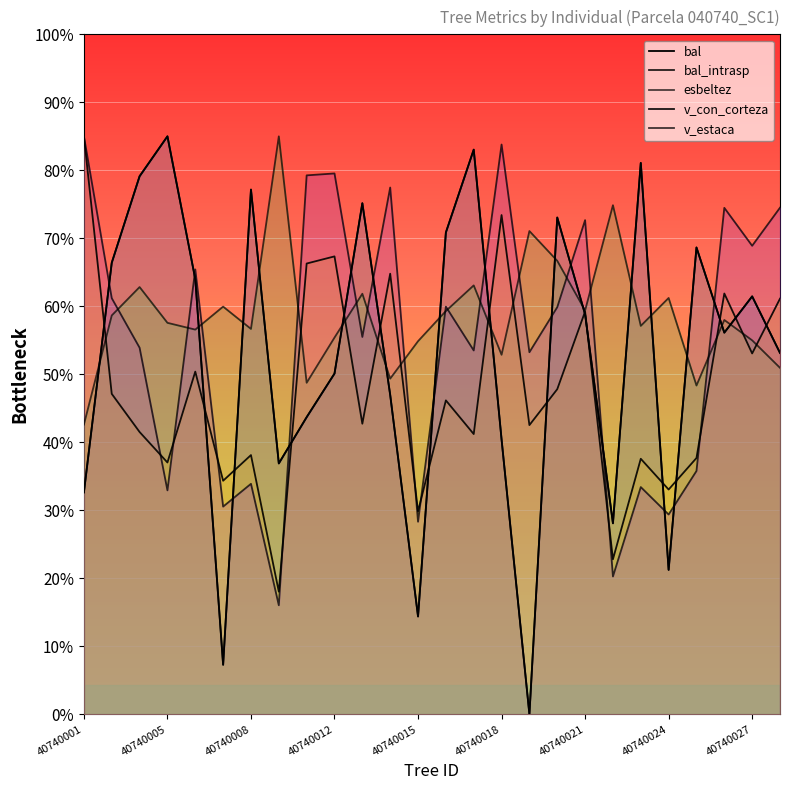

Reading right to left, extract all data points from this chart.

bal: 40740028=37.2	40740027=43.0	40740026=39.3	40740025=48.1	40740024=14.9	40740023=56.8	40740022=19.7	40740021=41.2	40740020=51.1	40740019=0.0	40740018=28.3	40740017=58.1	40740016=49.6	40740015=10.1	40740014=32.9	40740013=52.6	40740012=35.1	40740010=30.6	40740009=25.8	40740008=54.0	40740007=5.1	40740006=44.8	40740005=59.5	40740004=55.4	40740002=46.5	40740001=22.8
bal_intrasp: 40740028=37.2	40740027=43.0	40740026=39.3	40740025=48.1	40740024=14.9	40740023=56.8	40740022=19.7	40740021=41.2	40740020=51.1	40740019=0.0	40740018=28.3	40740017=58.1	40740016=49.6	40740015=10.1	40740014=32.9	40740013=52.6	40740012=35.1	40740010=30.6	40740009=25.8	40740008=54.0	40740007=5.1	40740006=44.8	40740005=59.5	40740004=55.4	40740002=46.5	40740001=22.8
esbeltez: 40740028=35.7	40740027=38.5	40740026=40.6	40740025=33.8	40740024=42.9	40740023=40.0	40740022=52.4	40740021=41.6	40740020=46.7	40740019=49.7	40740018=37.0	40740017=44.2	40740016=41.5	40740015=38.4	40740014=34.6	40740013=43.3	40740012=38.8	40740010=34.1	40740009=59.5	40740008=39.7	40740007=42.0	40740006=39.6	40740005=40.3	40740004=44.0	40740002=41.1	40740001=29.8
v_con_corteza: 40740028=42.8	40740027=37.1	40740026=43.3	40740025=26.4	40740024=23.1	40740023=26.3	40740022=16.0	40740021=41.5	40740020=33.5	40740019=29.8	40740018=51.4	40740017=28.9	40740016=32.3	40740015=20.9	40740014=45.4	40740013=29.9	40740012=47.1	40740010=46.4	40740009=12.6	40740008=26.7	40740007=24.0	40740006=35.3	40740005=25.9	40740004=29.1	40740002=33.0	40740001=59.5
v_estaca: 40740028=52.2	40740027=48.2	40740026=52.1	40740025=25.1	40740024=20.6	40740023=23.4	40740022=14.2	40740021=50.9	40740020=41.9	40740019=37.3	40740018=58.7	40740017=37.5	40740016=42.0	40740015=19.8	40740014=54.2	40740013=38.8	40740012=55.7	40740010=55.5	40740009=11.2	40740008=23.7	40740007=21.4	40740006=45.8	40740005=23.1	40740004=37.7	40740002=42.8	40740001=59.5